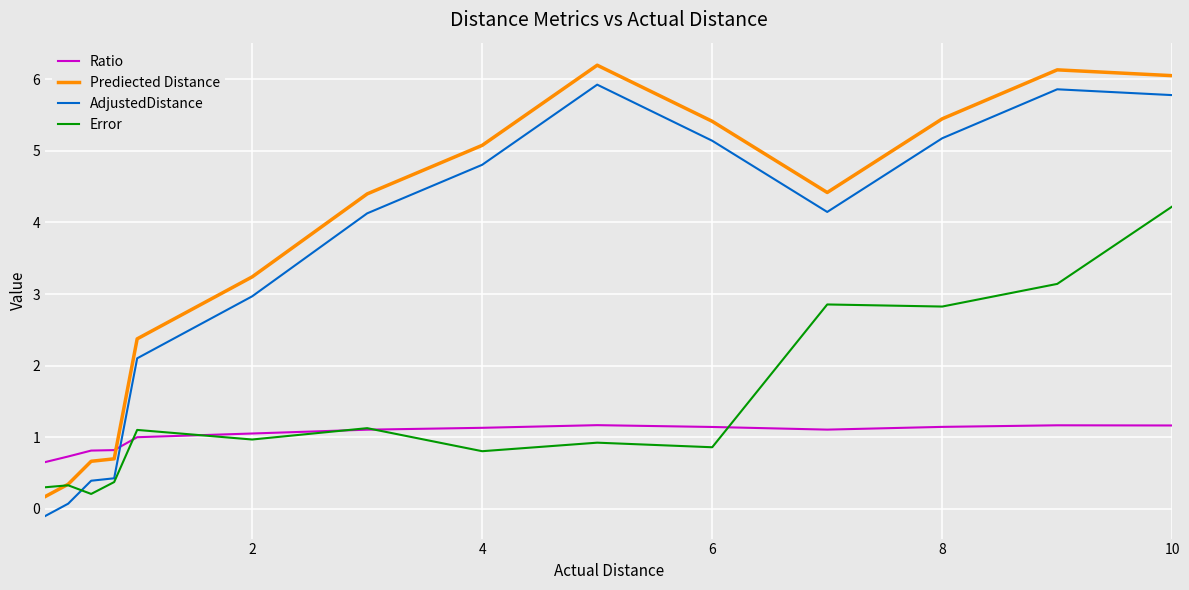

What is the greatest value displayed?

6.2